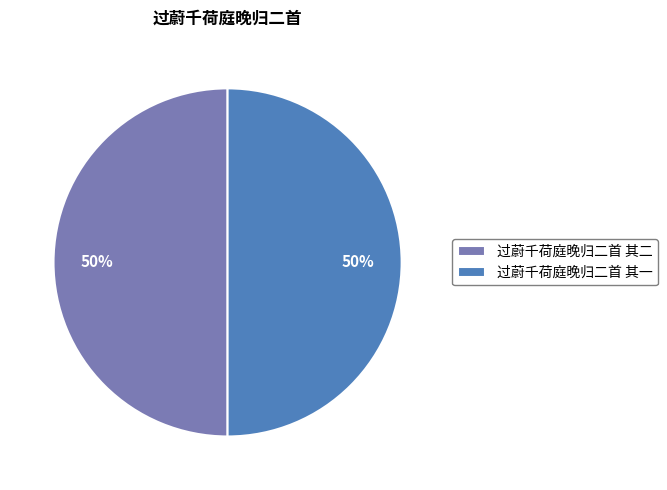

True or false: 过蔚千荷庭晚归二首 其二 accounts for 41% of the total.

False